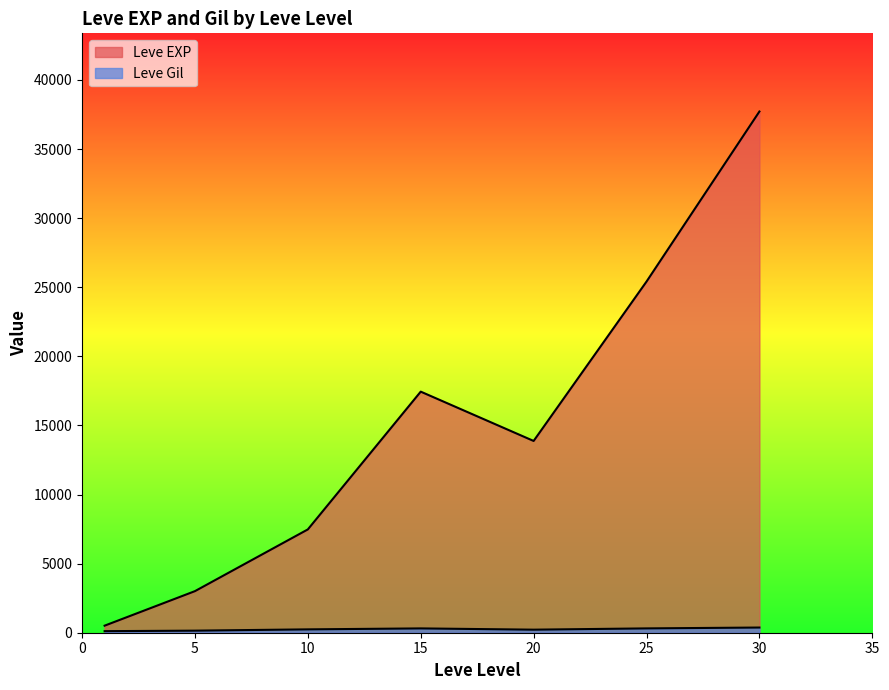

How many series are shown in this chart?

2